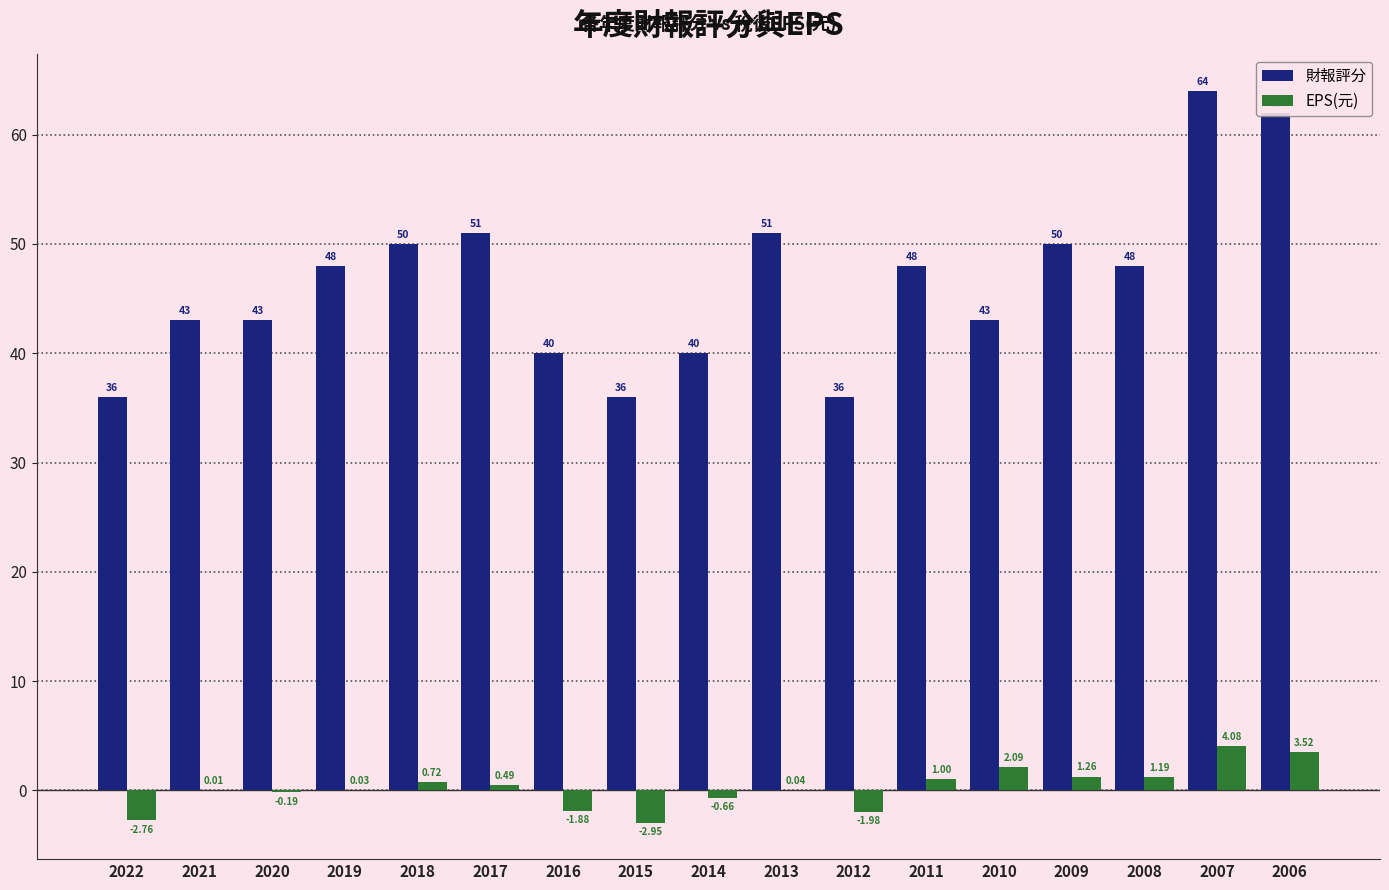

What is the sum of all 財報評分 values?

789.0